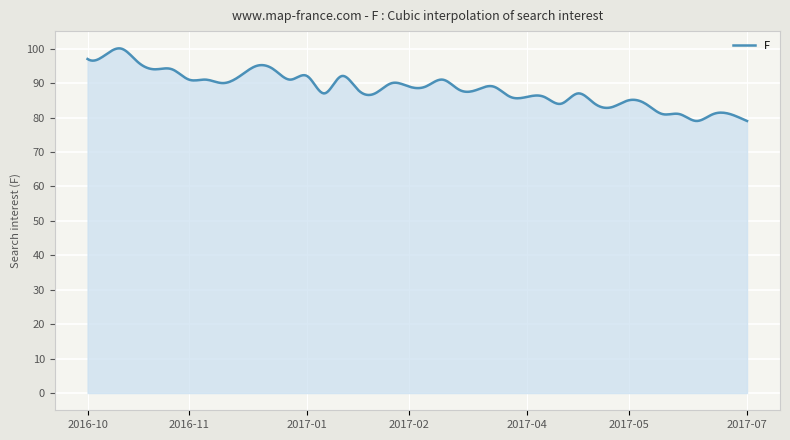

What is the smallest value displayed?

79.0